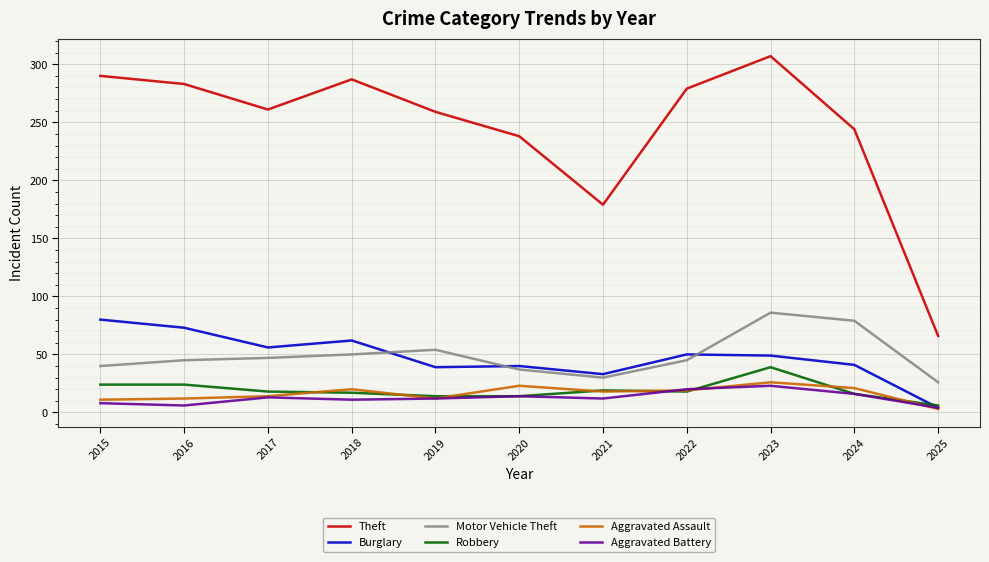

At which label does Aggravated Battery first exceed 12?

2017